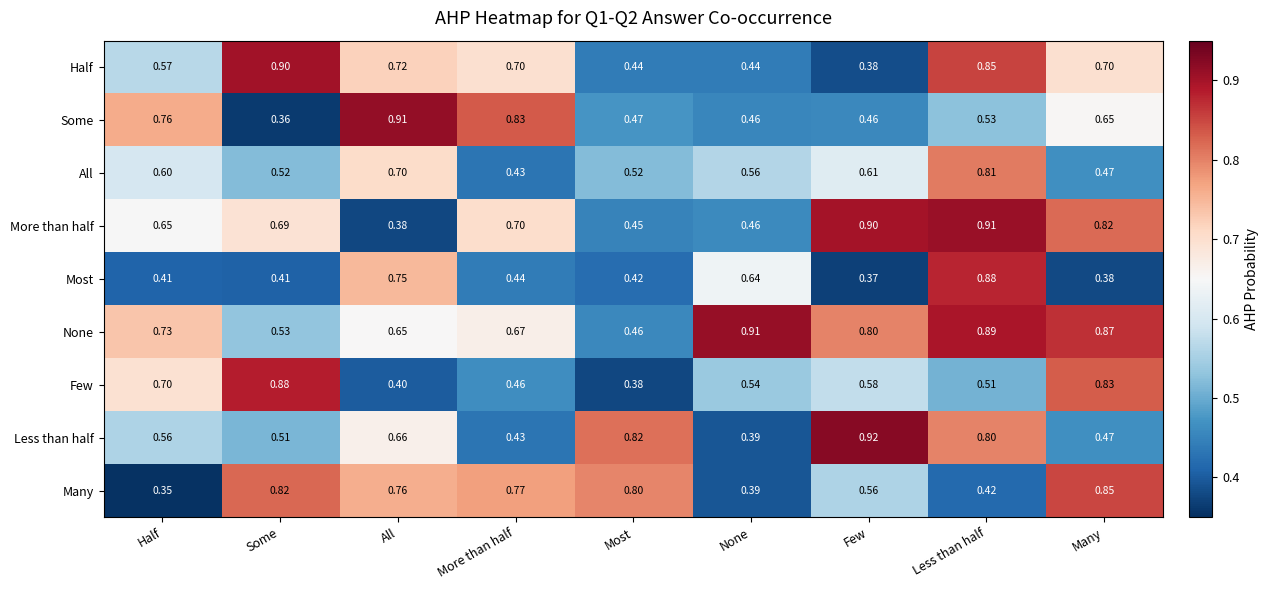

Rank the categories by Few value from lowest to highest.

Most, All, More than half, Less than half, None, Few, Half, Many, Some